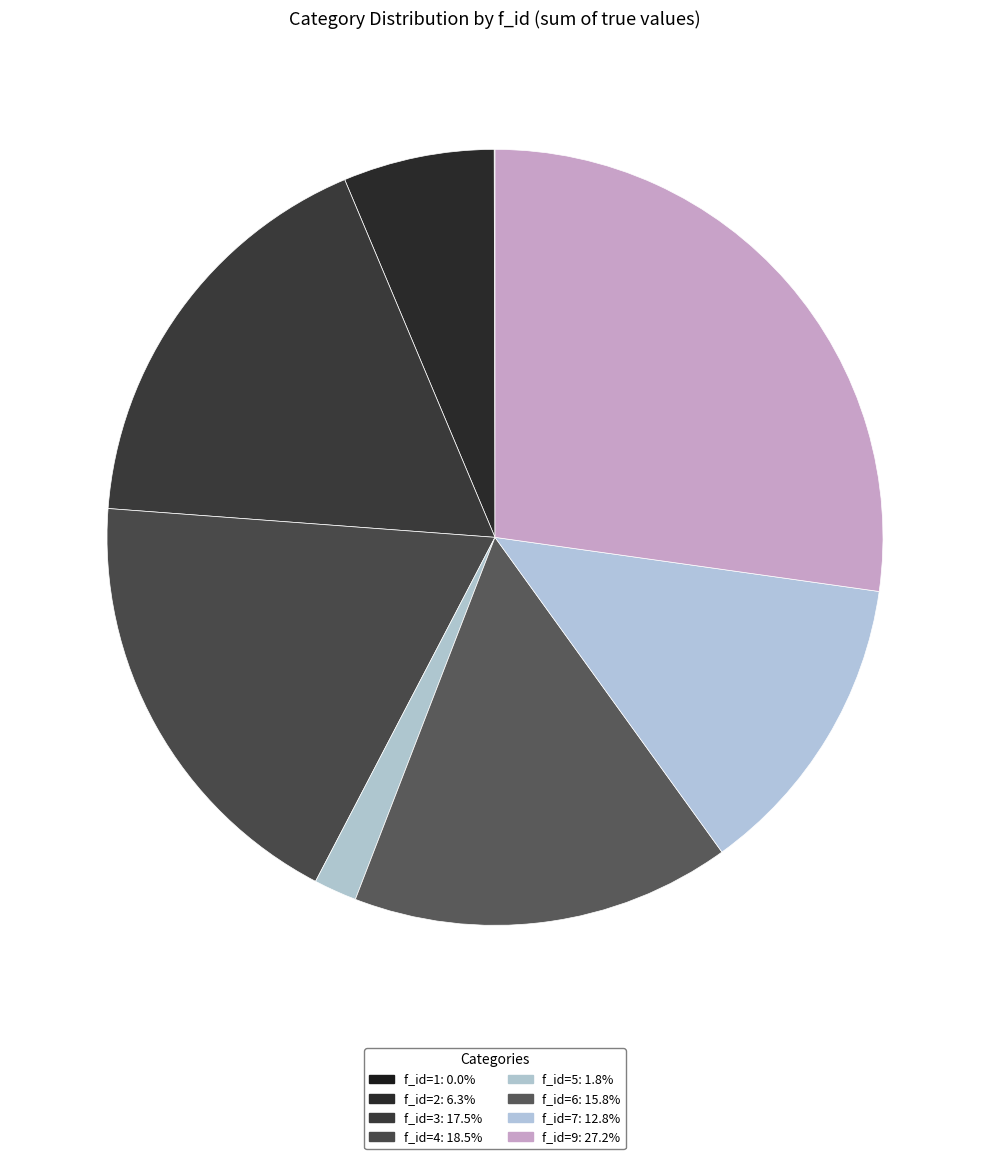

Which has a higher value, f_id=3 or f_id=9?

f_id=9